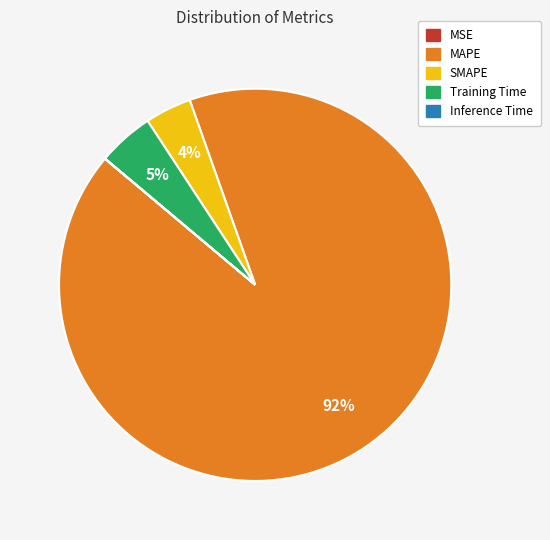

Which slice represents more than half of the pie?

MAPE